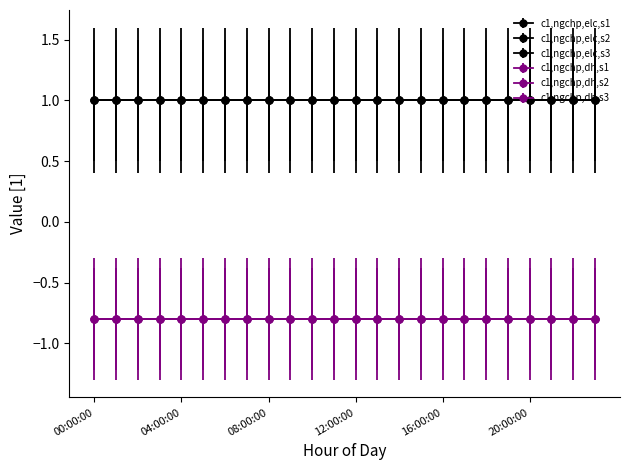

Rank the series by their maximum value, from highest to lowest.

c1,ngchp,elc,s1, c1,ngchp,elc,s2, c1,ngchp,elc,s3, c1,ngchp,dh,s1, c1,ngchp,dh,s2, c1,ngchp,dh,s3